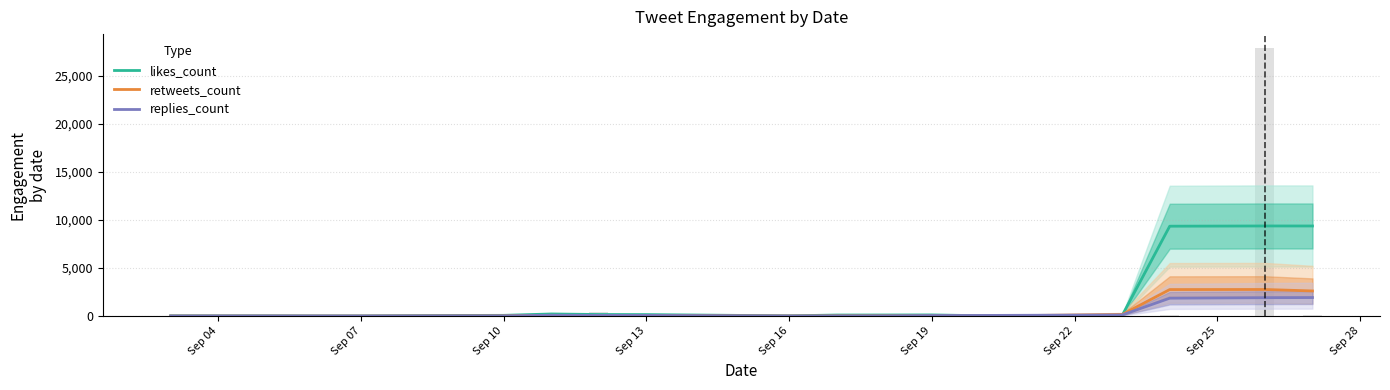

What is the sum of all likes_count values?

29345.0